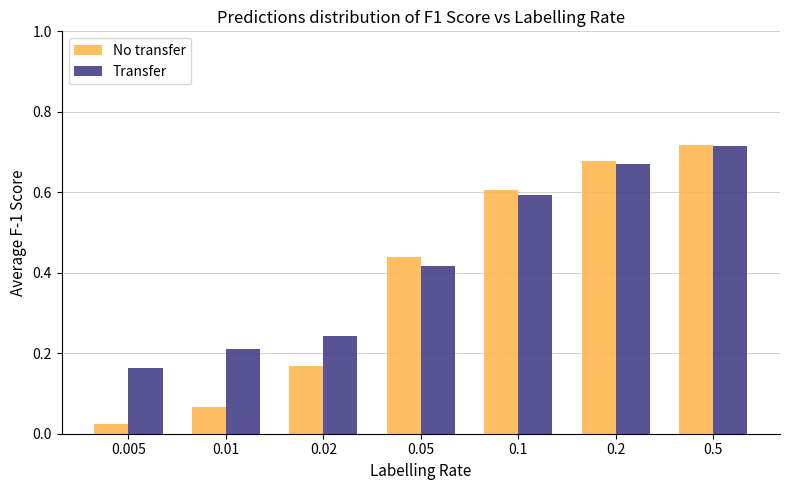

Between 0.005 and 0.01, which series saw the biggest shift?

Transfer